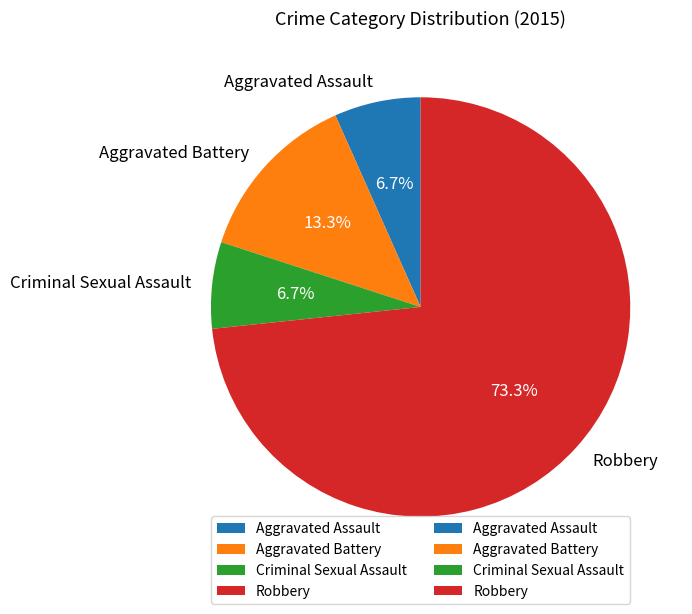

To the nearest percent, what percentage of the pie is Criminal Sexual Assault?

7%